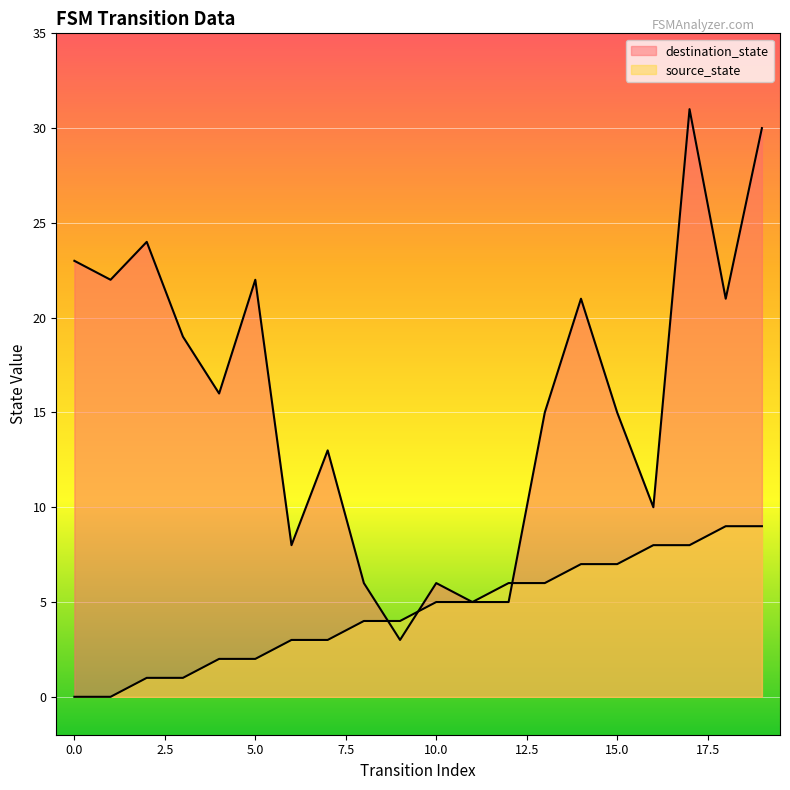

What are all the series names shown in the legend?

destination_state, source_state